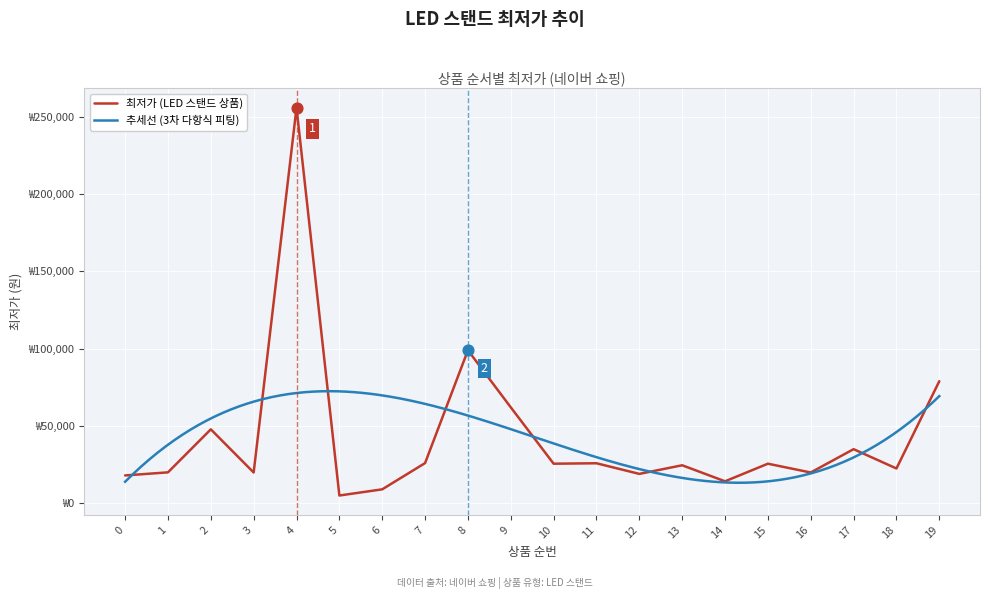

What is the change in value from 5 to 8?

+94050